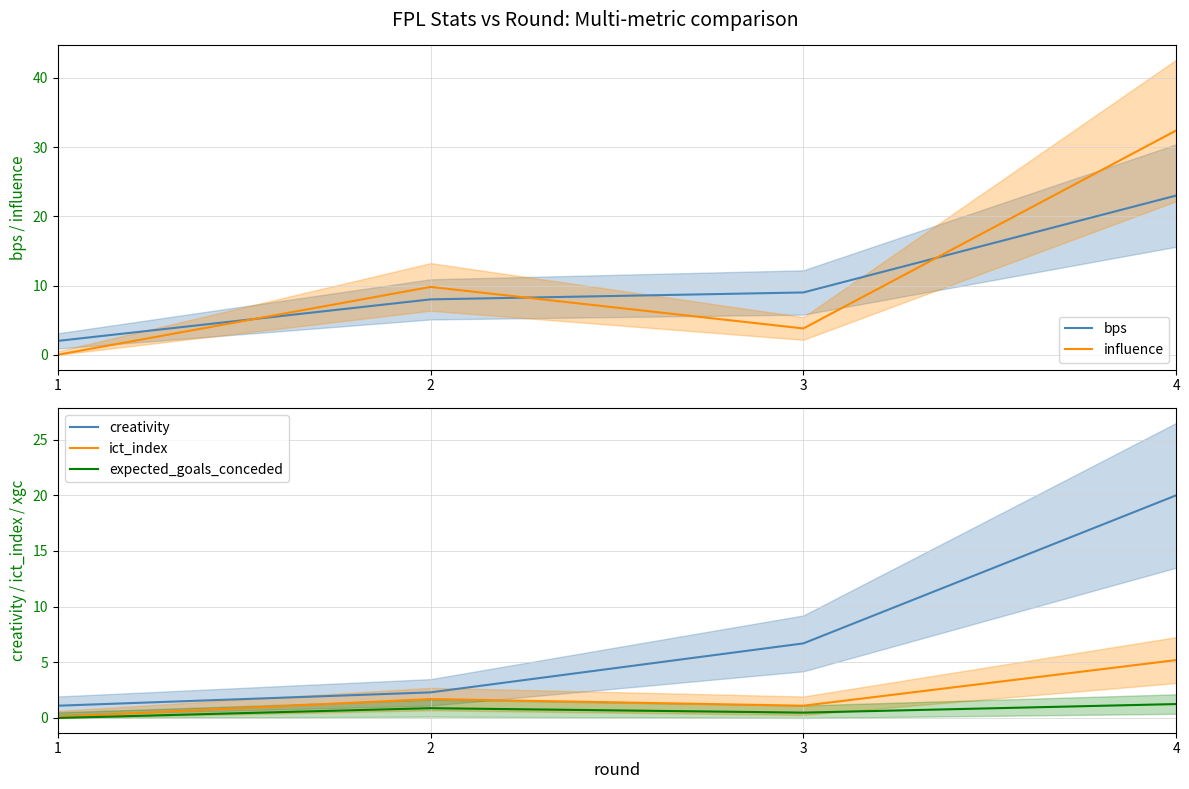

The expected_goals_conceded series shows 1.4 at 2. True or false?

False